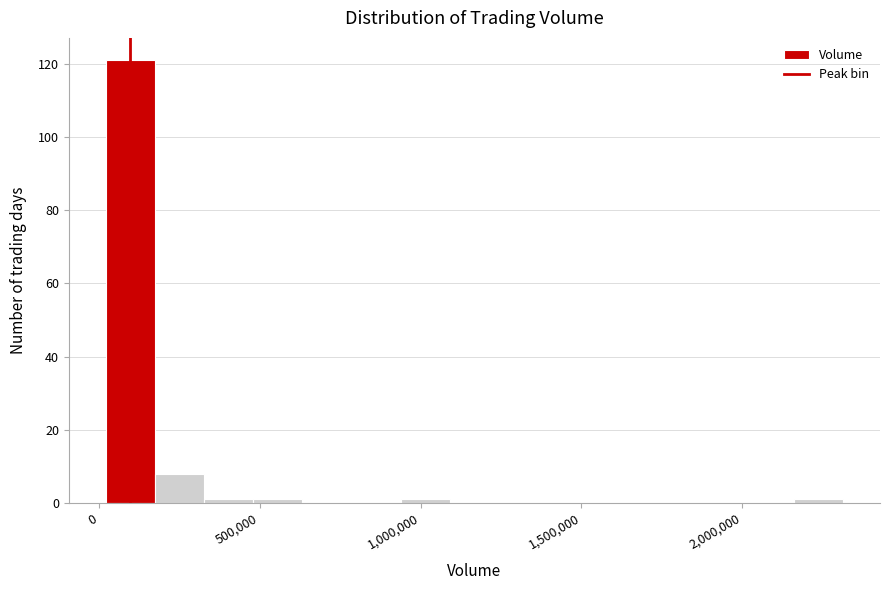

Read against the x-axis, roughly where is the centre of the tallest bar?

100000